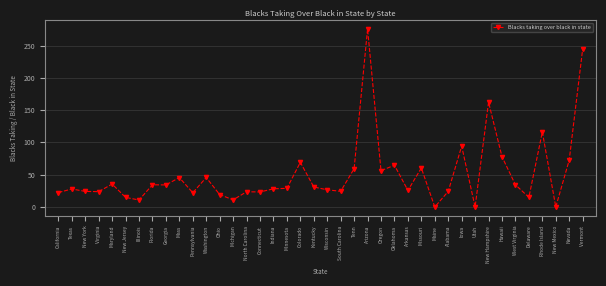

Between New Jersey and Tenn, which is larger?

Tenn